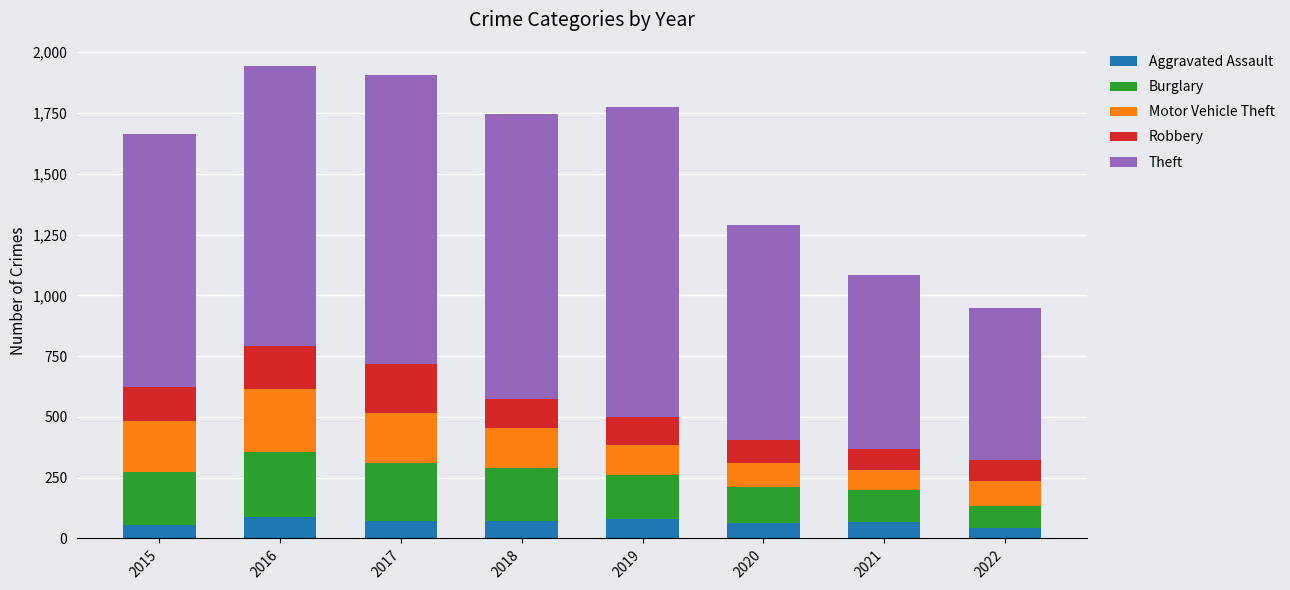

Does the chart contain any negative values?

No